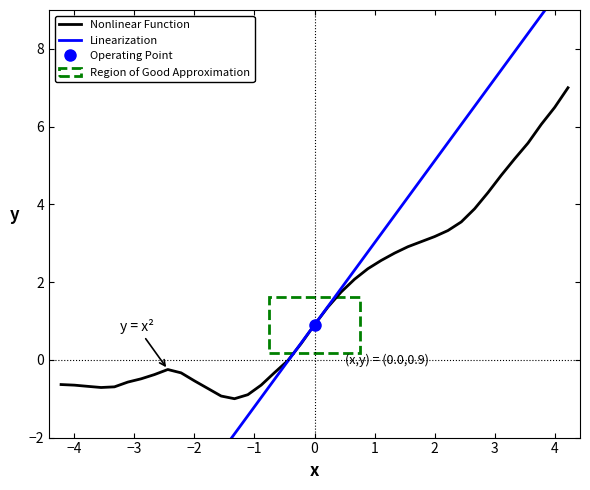

What is the maximum value for Nonlinear Function?

7.0